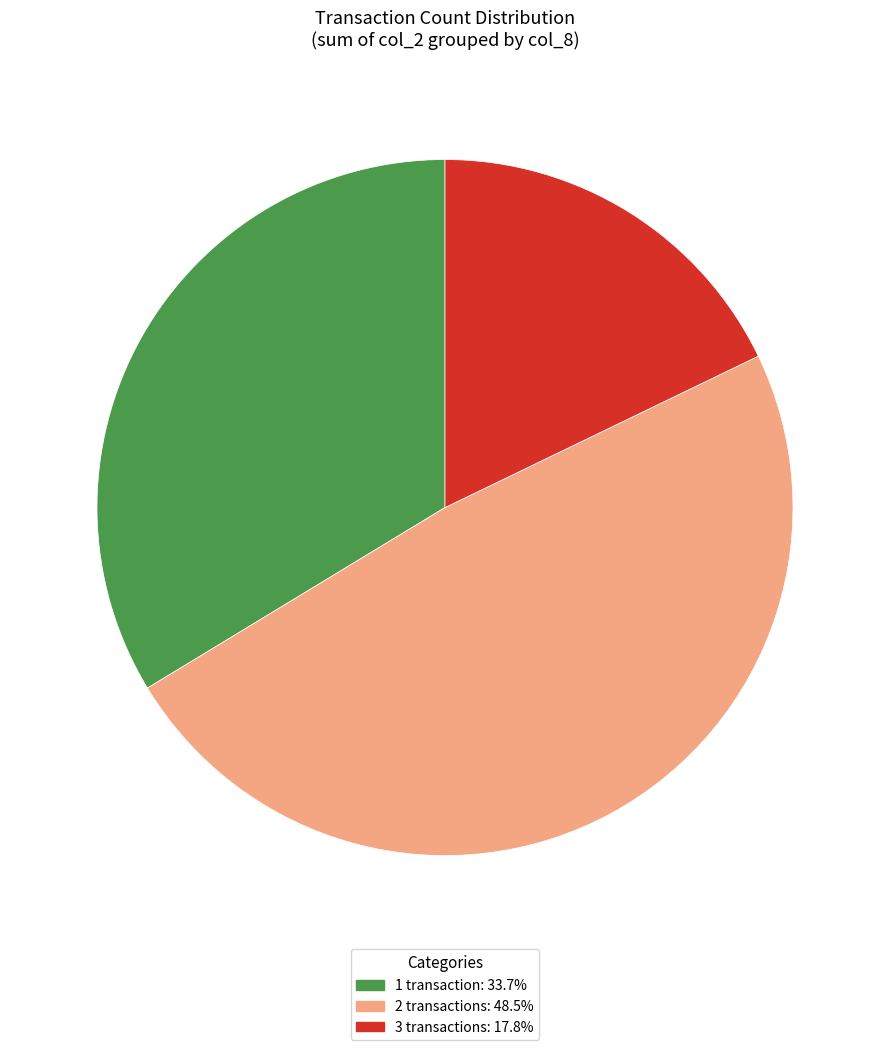

How many segments does this pie chart have?

3